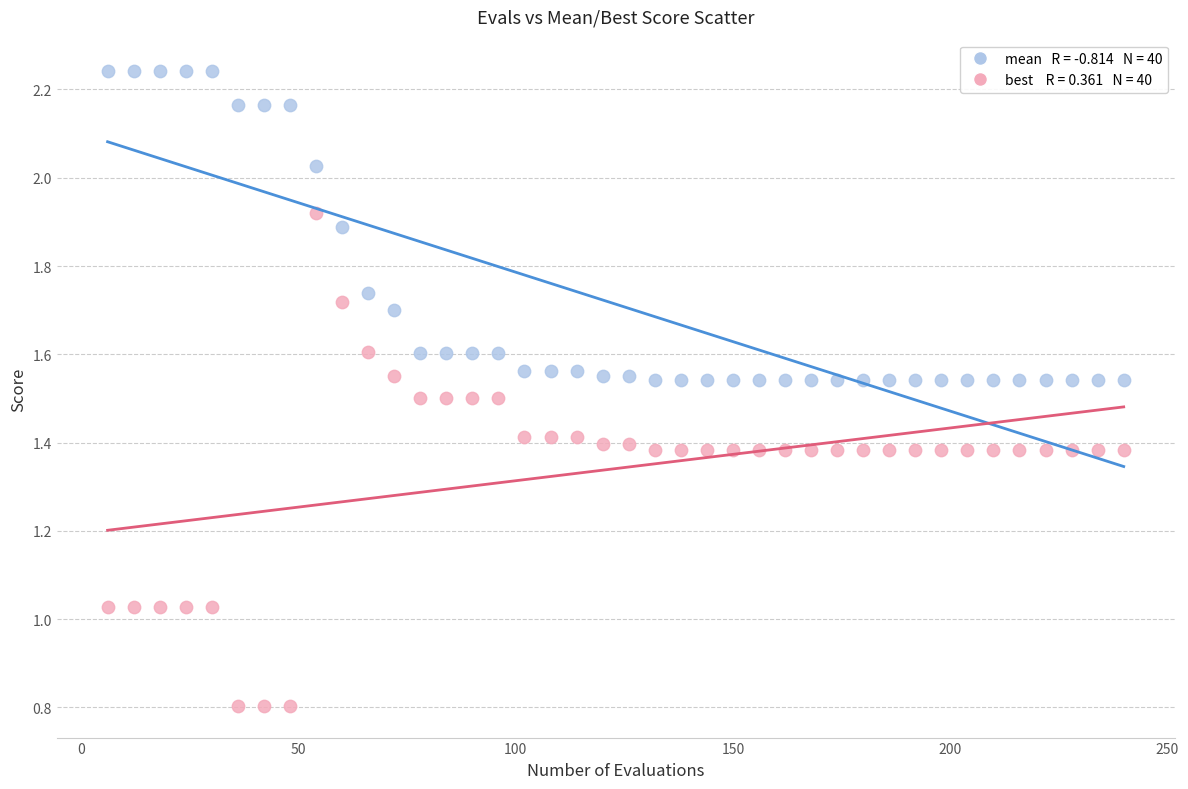

Across all data points, what is the range of X values (max minus min)?

234.0